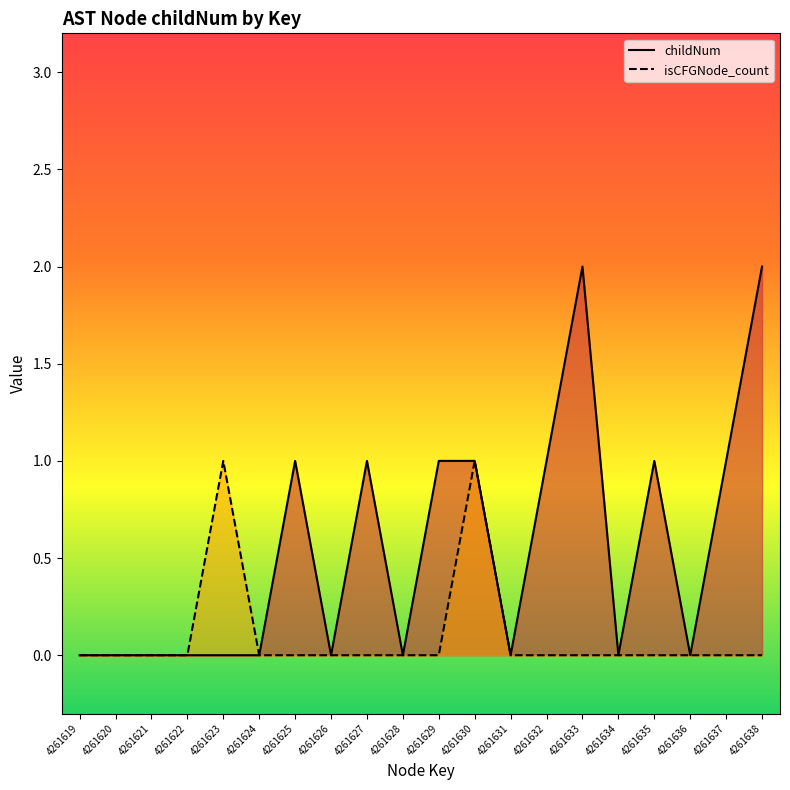

What are all the series names shown in the legend?

childNum, isCFGNode_count